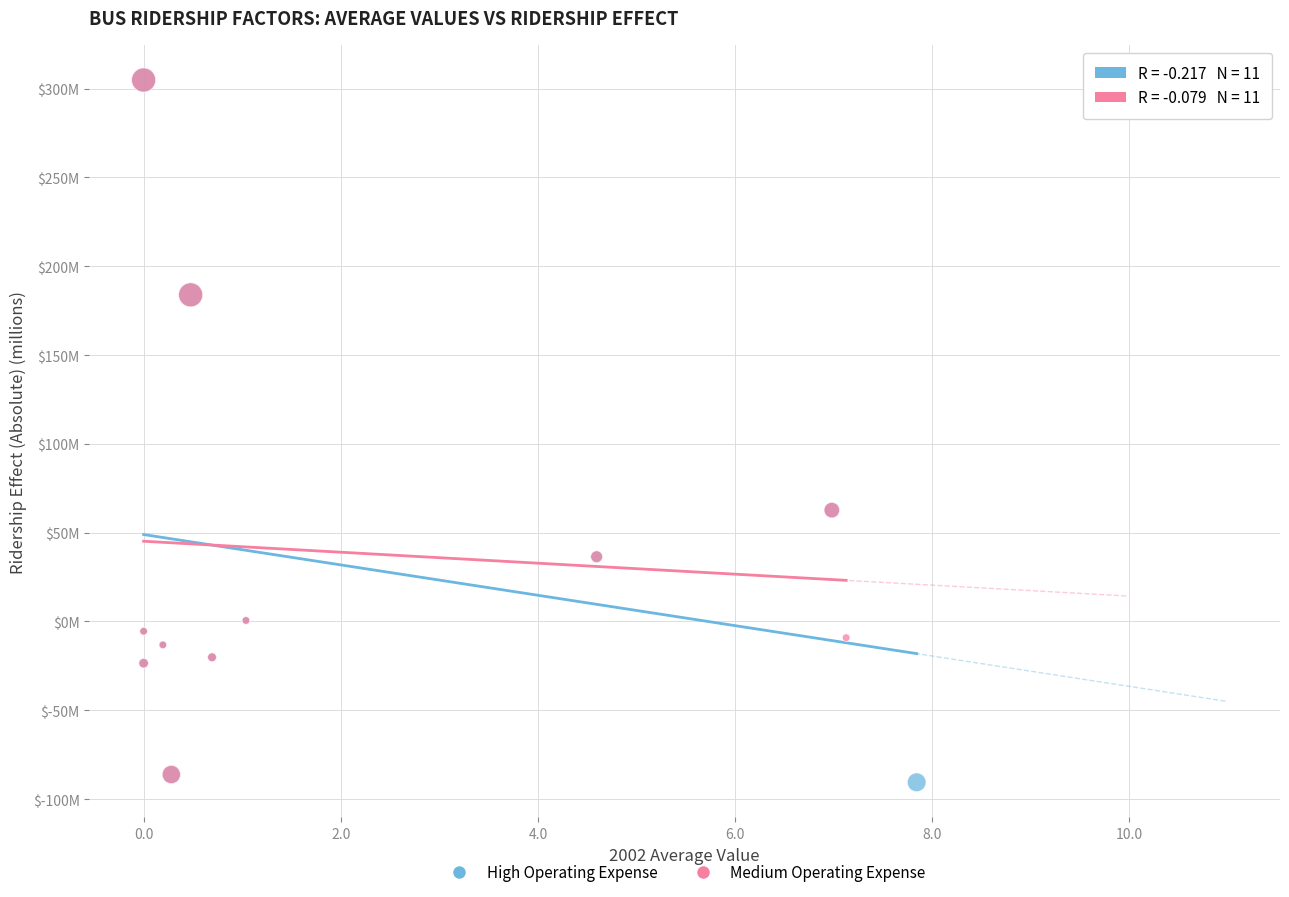

Which series has the widest spread of Y values?

High Operating Expense